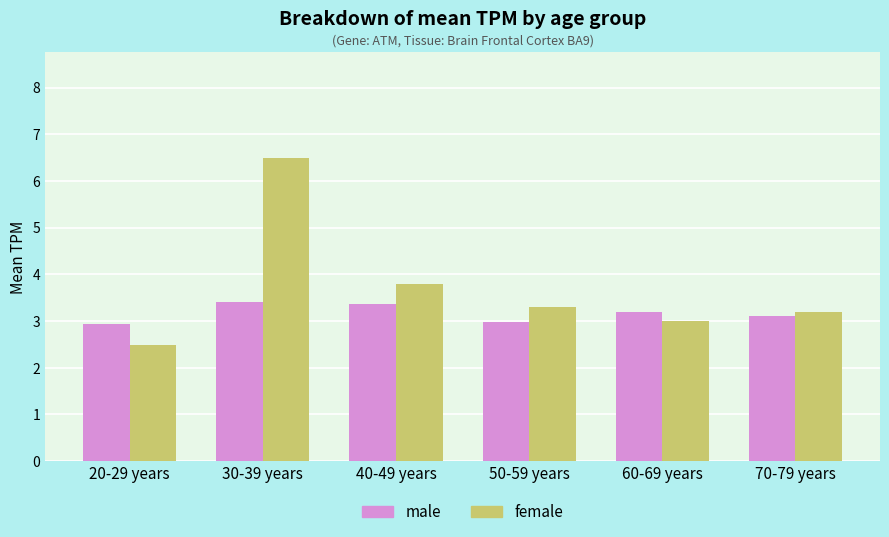

List the series in order of their overall mean, lowest first.

male, female